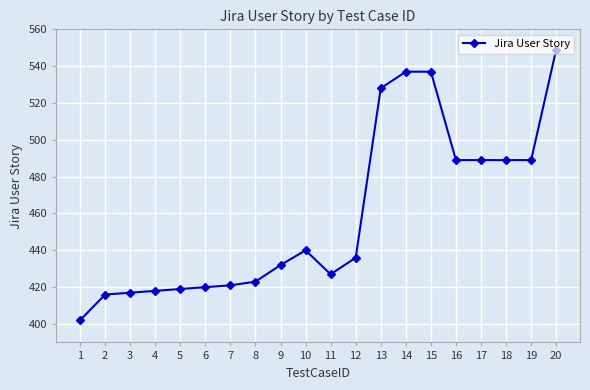

What is the value of the 4th point from the left?

418